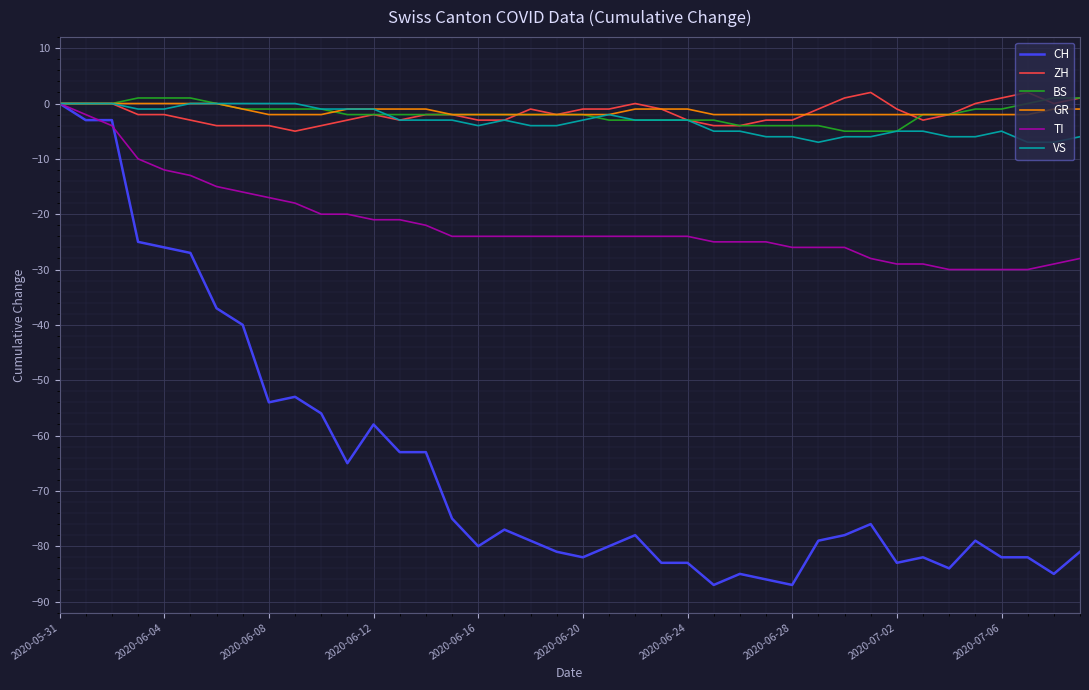

What is the minimum value for TI?

-30